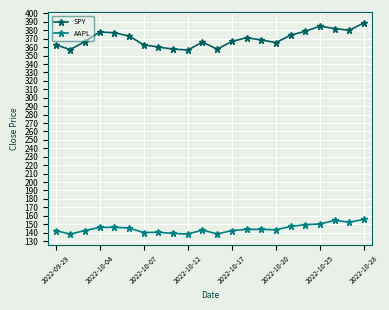

Which series has the widest spread of values?

SPY